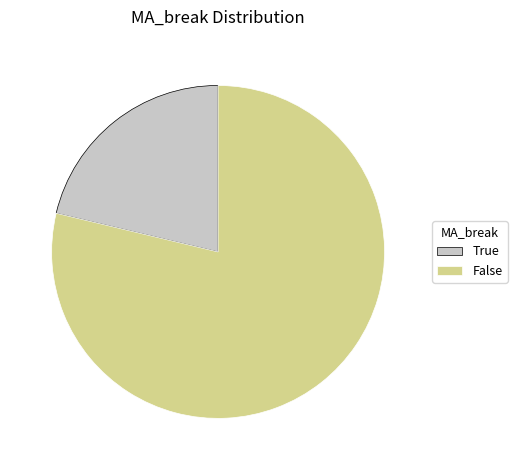

True or false: False accounts for 68% of the total.

False